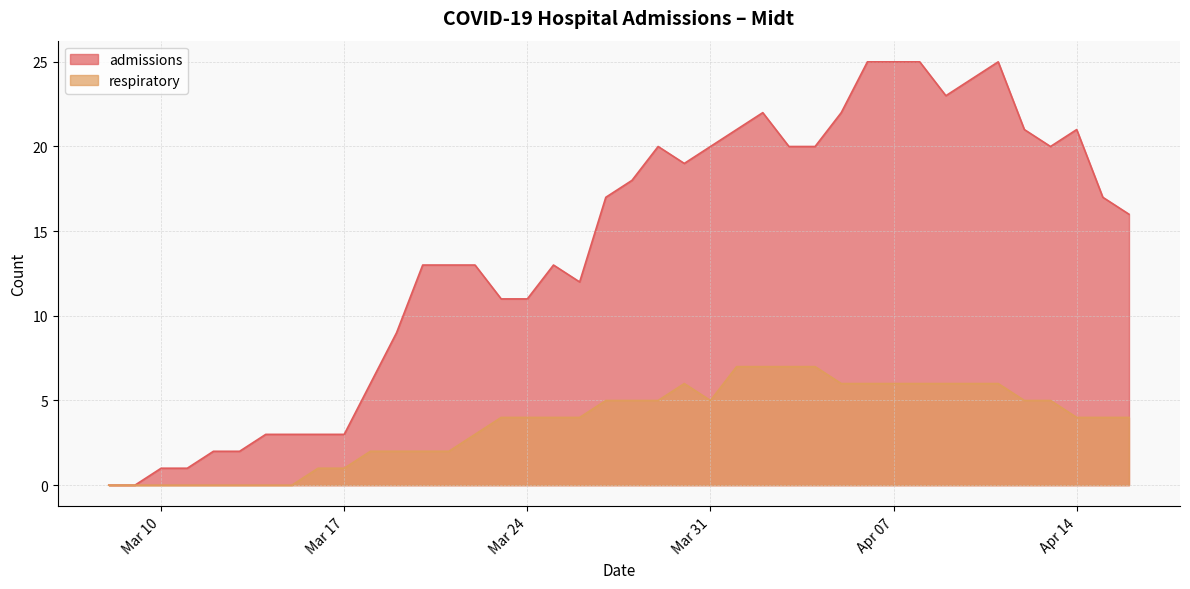

How many lines are shown in the chart?

2